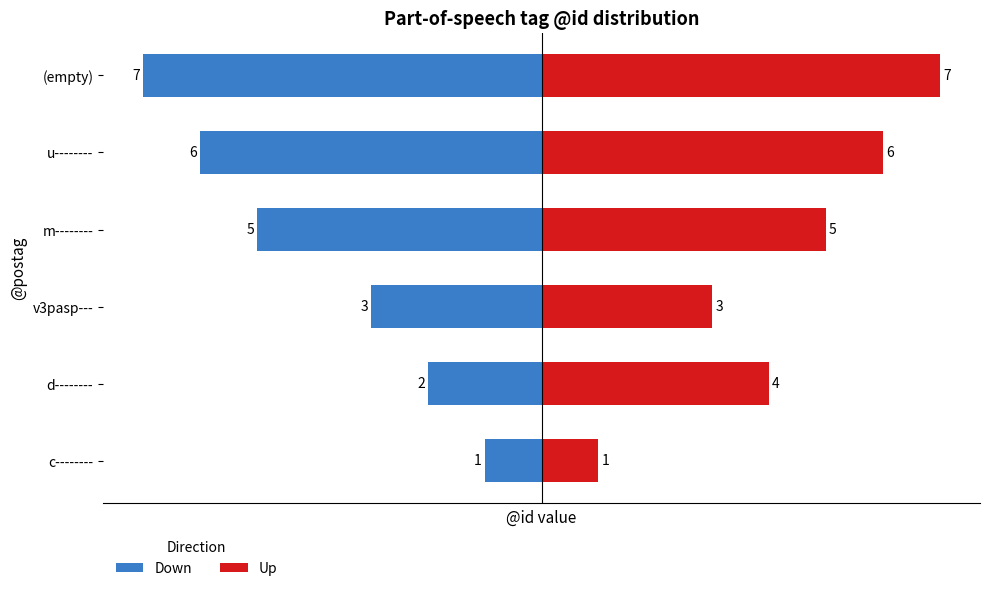

Reading right to left, transcribe all the data shown in this chart.

Down: -7	-6	-5	-3	-2	-1
Up: 7	6	5	3	4	1